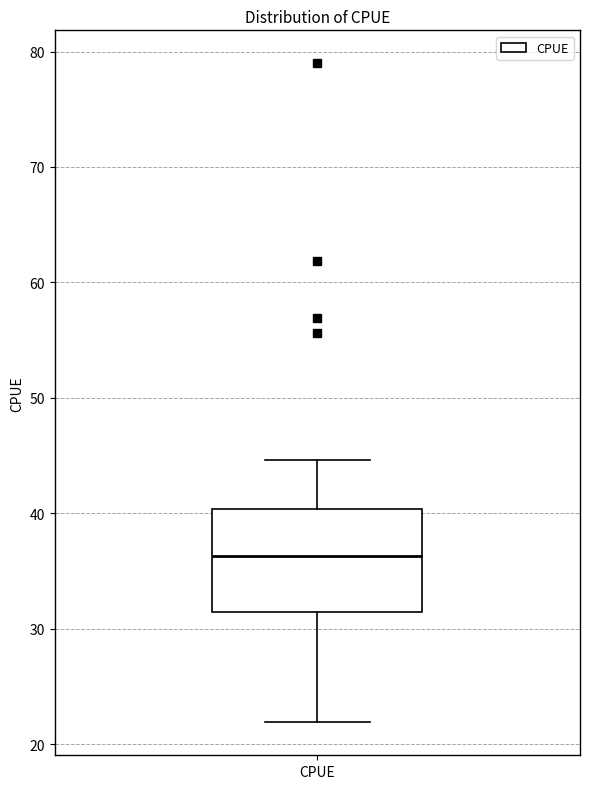

Where is the lower edge of the box for CPUE on the y-axis? The values are not printed on the chart, so give them approximately, as read against the axis.

31